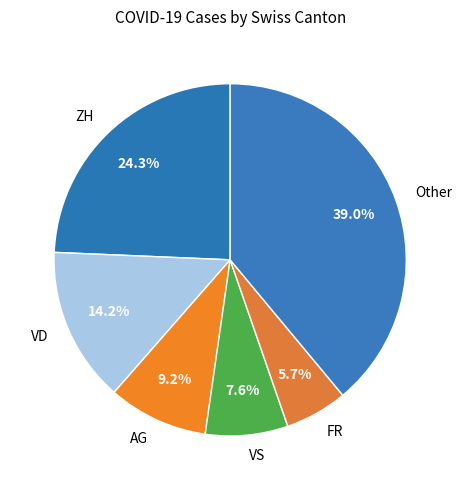

What is the smallest slice in the pie chart?

FR